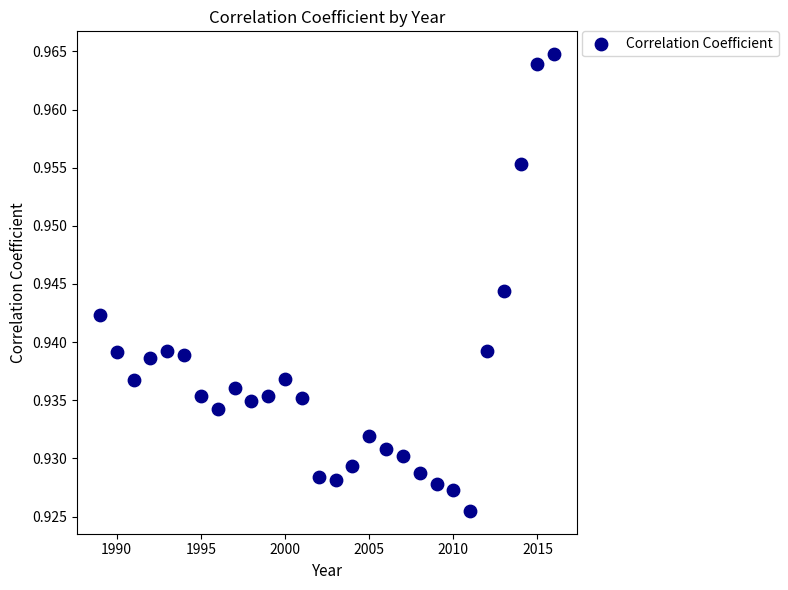

What is the range of X values (max minus min)?

27.0